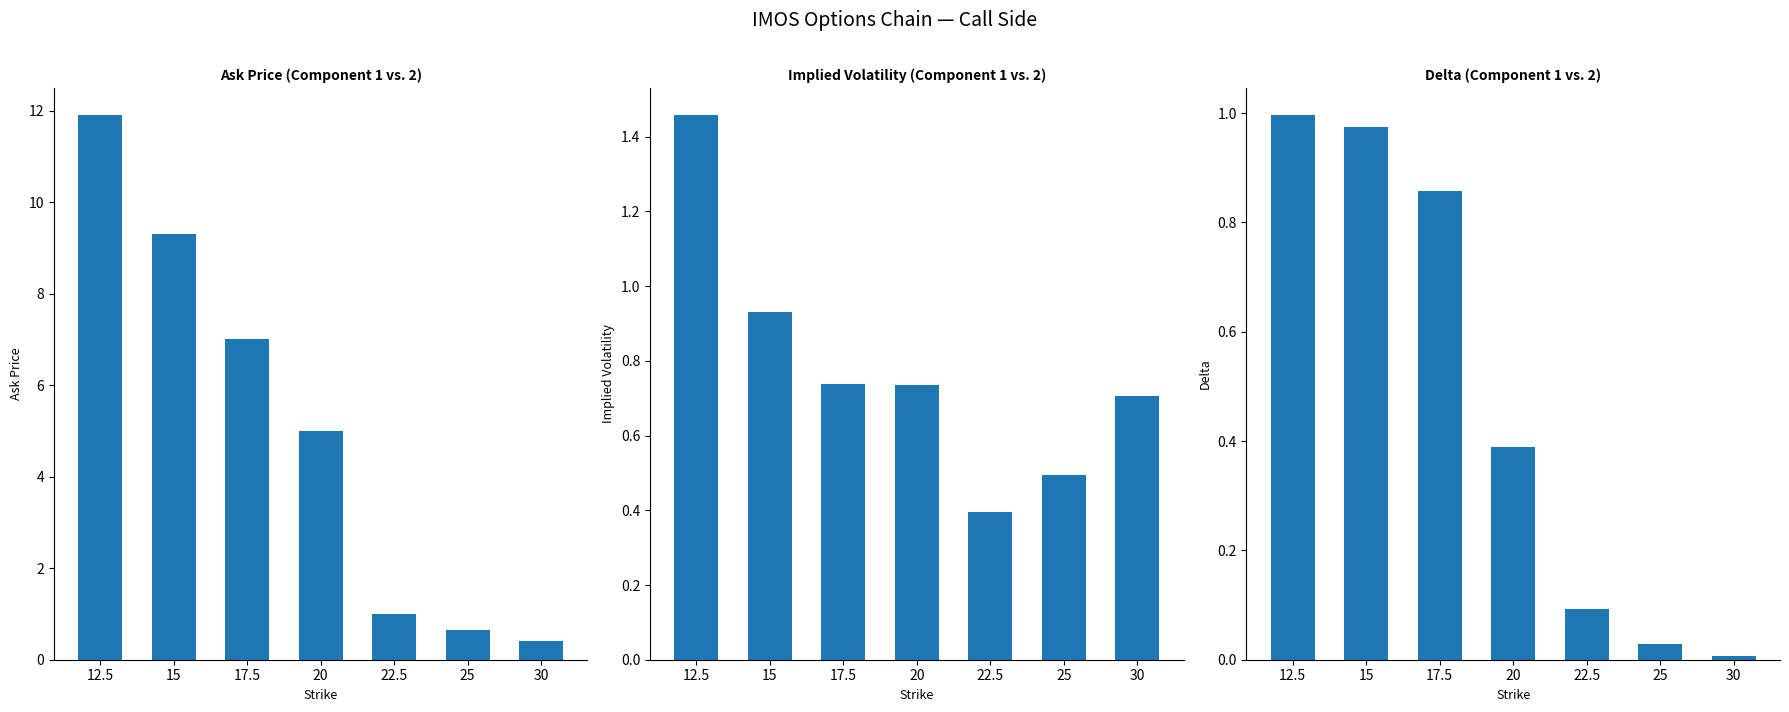

Reading left to right, extract all data points from this chart.

ask: 11.9	9.3	7.0	5.0	1.0	0.7	0.4
iv: 1.5	0.9	0.7	0.7	0.4	0.5	0.7
delta: 1.0	1.0	0.9	0.4	0.1	0.0	0.0